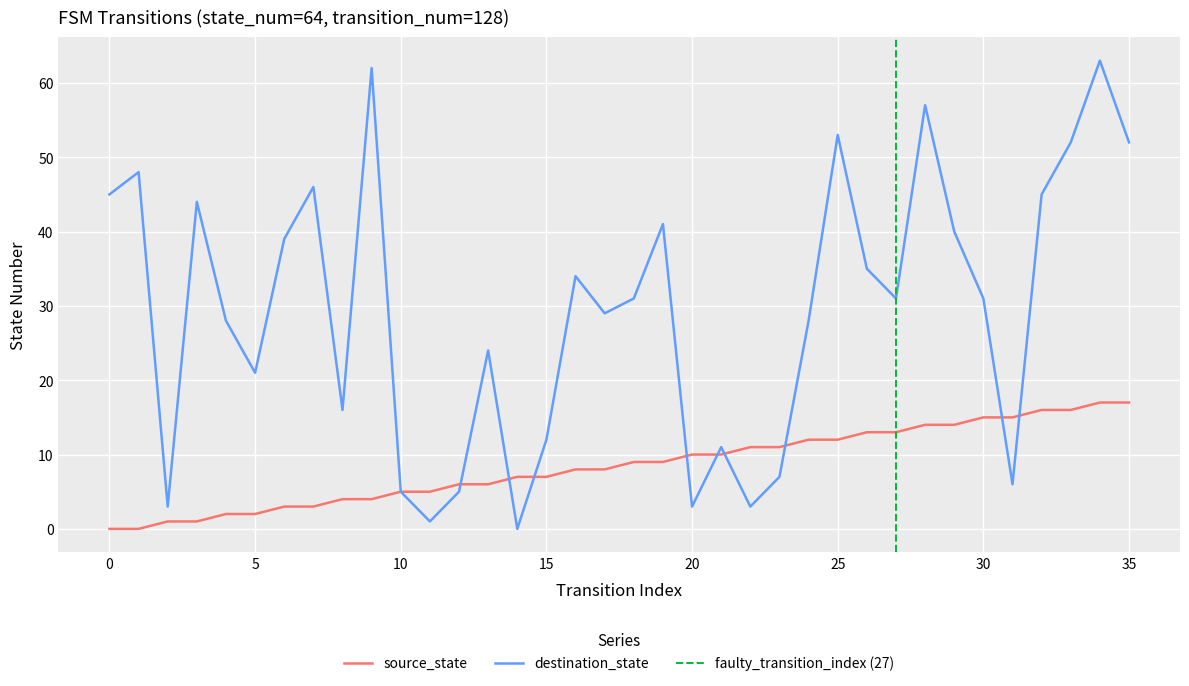

What is the total value across all series at 27?

44